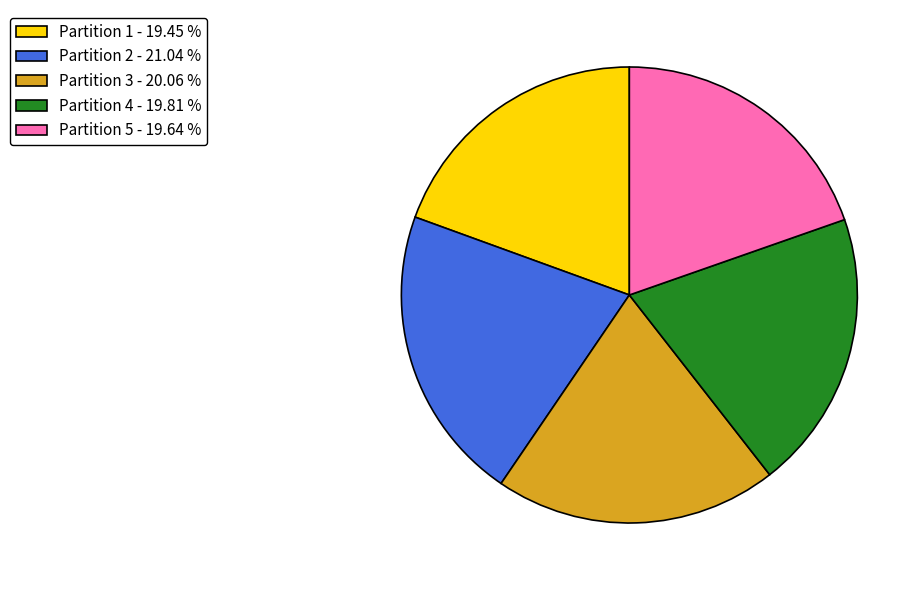

Do Partition 4 and Partition 5 together represent more than half of the pie?

No